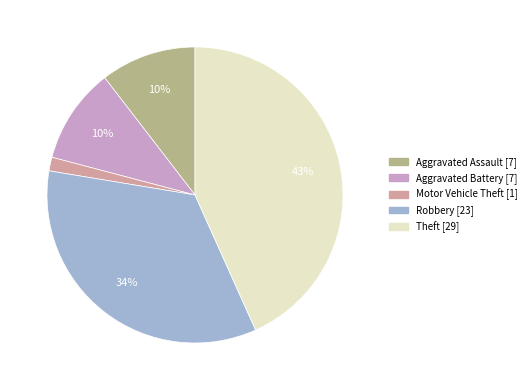

Between Aggravated Battery and Robbery, which is larger?

Robbery